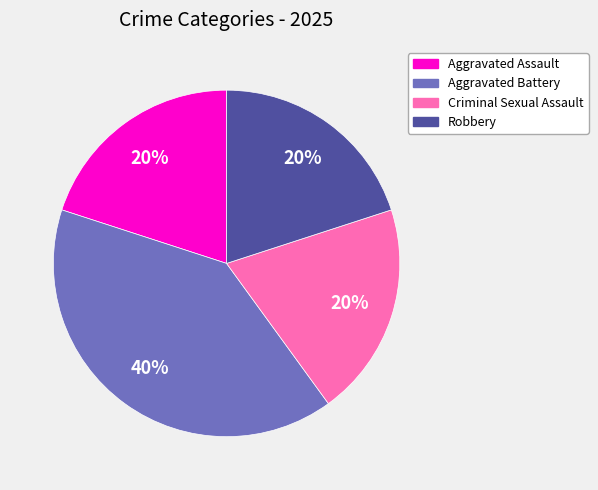

The Robbery slice represents 28% of the pie. True or false?

False